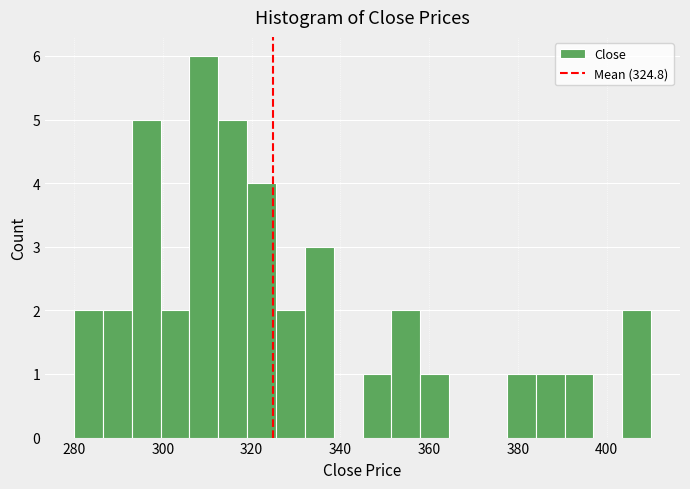

Around what value on the x-axis is the tallest bar? Give the approximate position of its centre, as read against the axis.

310